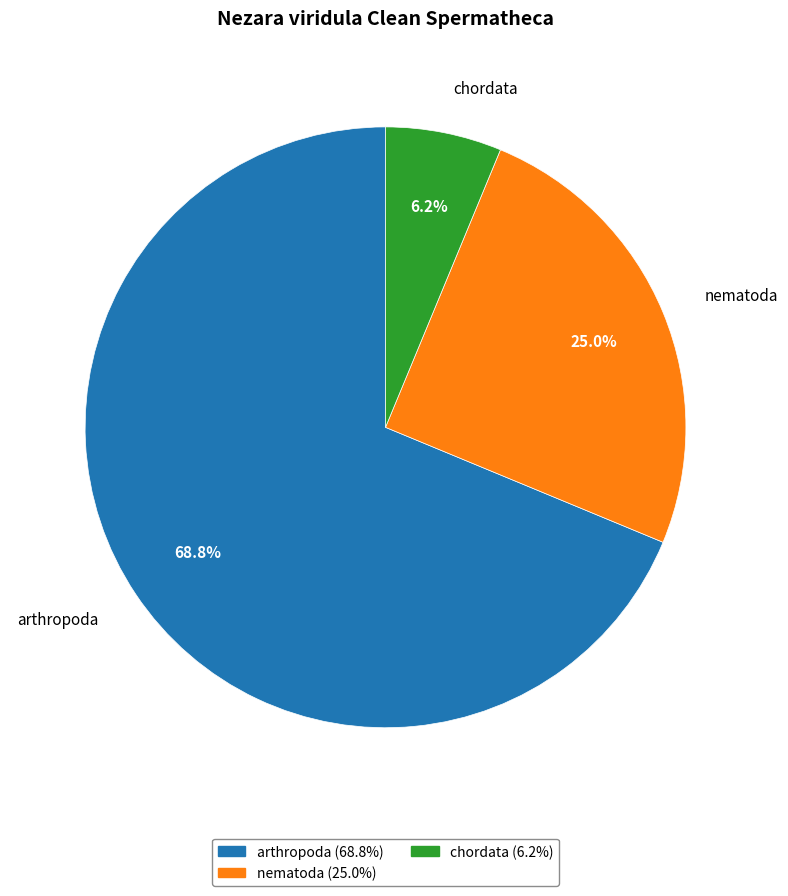

What percentage is the chordata slice, to the nearest percent?

6%